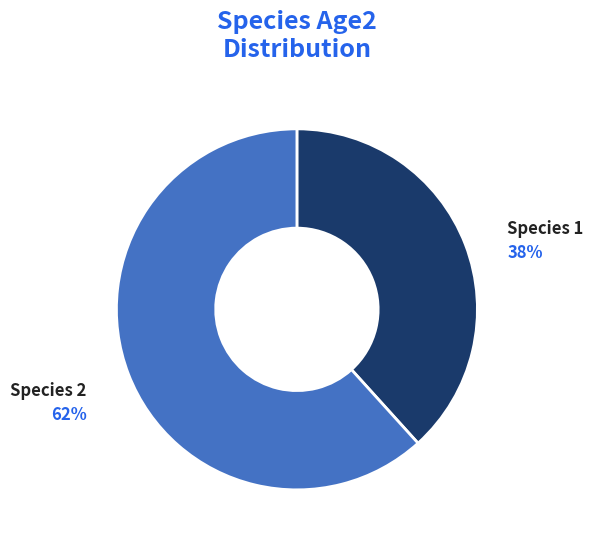

Which category has the smallest portion of the pie?

Species 1